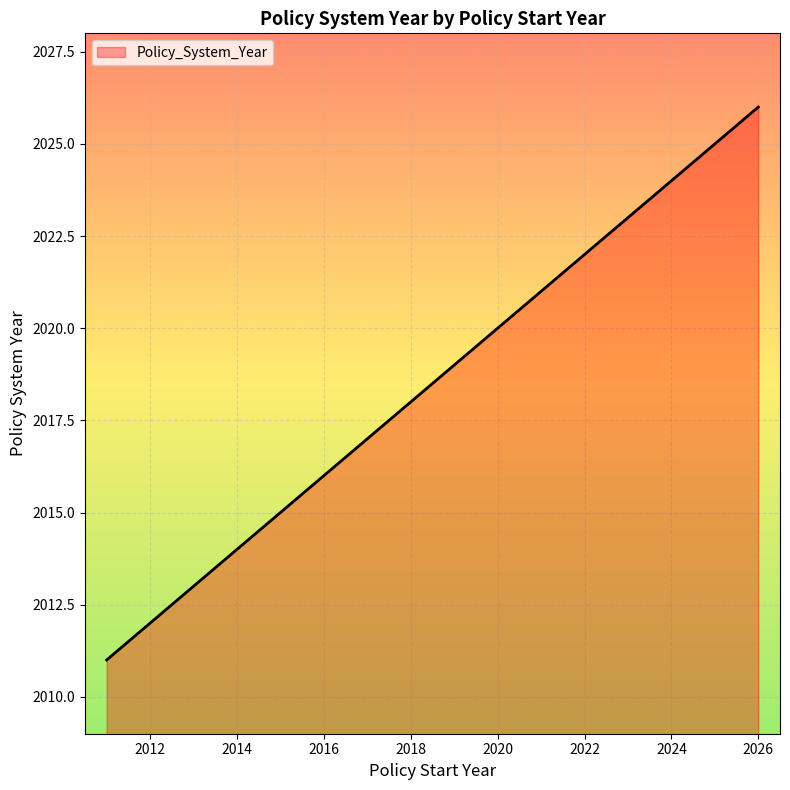

What is the smallest value displayed?

2011